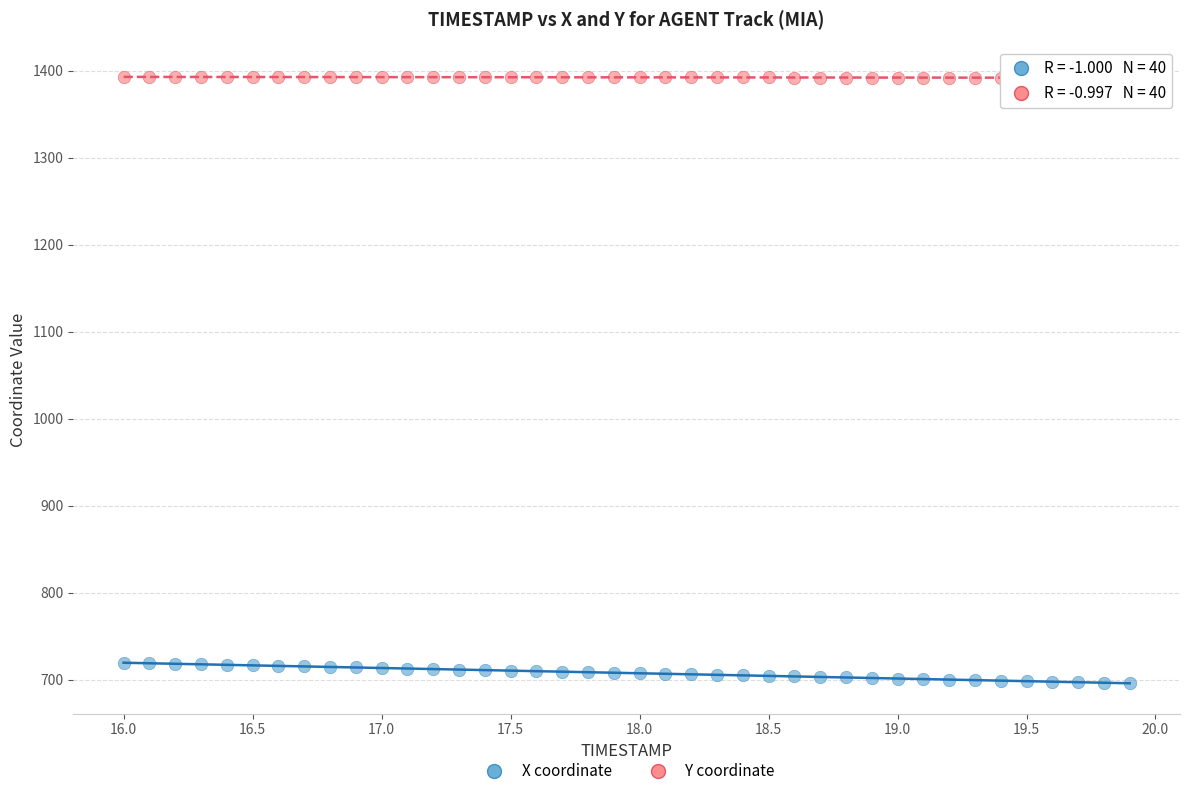

Across all data points, what is the range of X values (max minus min)?

3.9